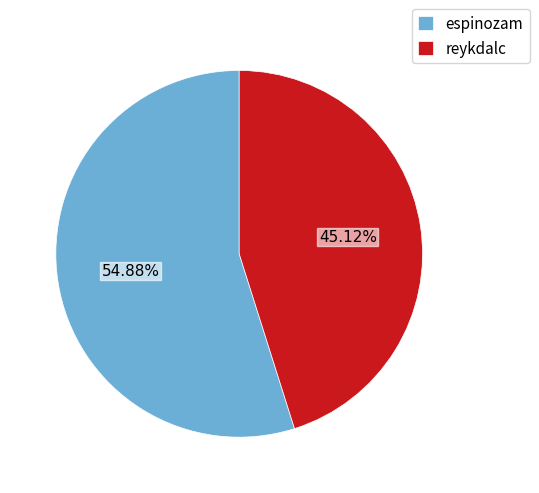

What percentage do reykdalc and espinozam together represent?

100.0%